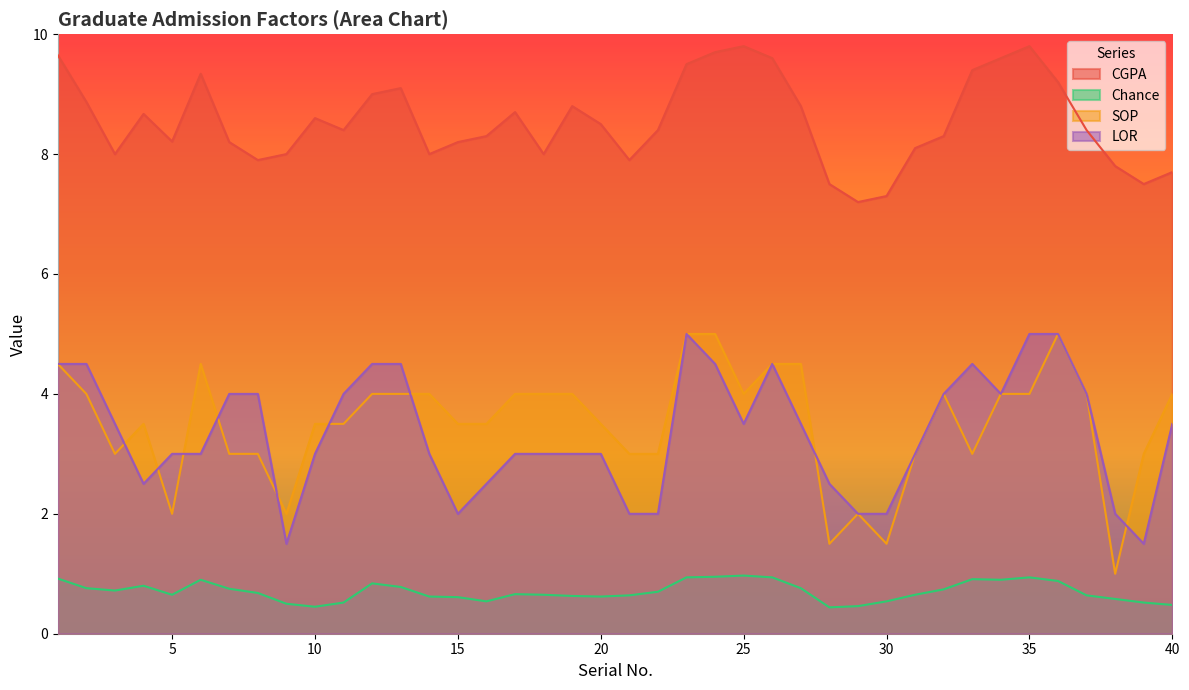

Is the value of Chance at 20 greater than the value of LOR at 10?

No